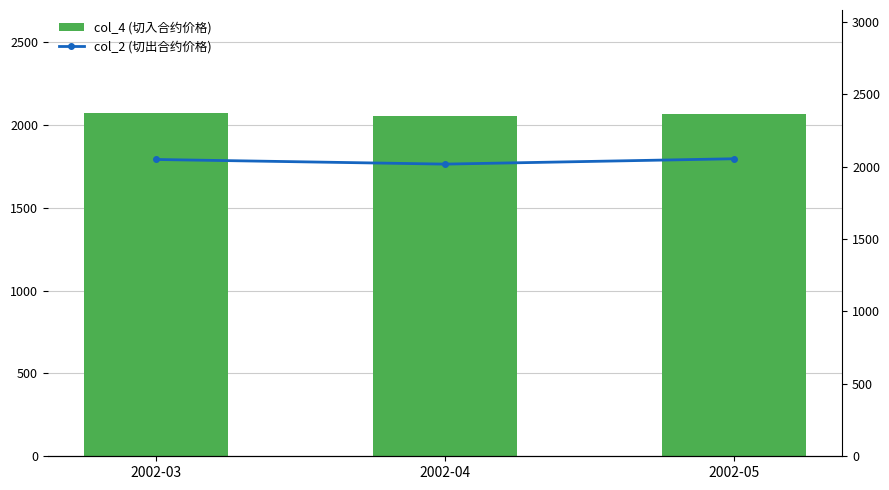

What is the highest value of the col_4 (切入合约价格) series?

2072